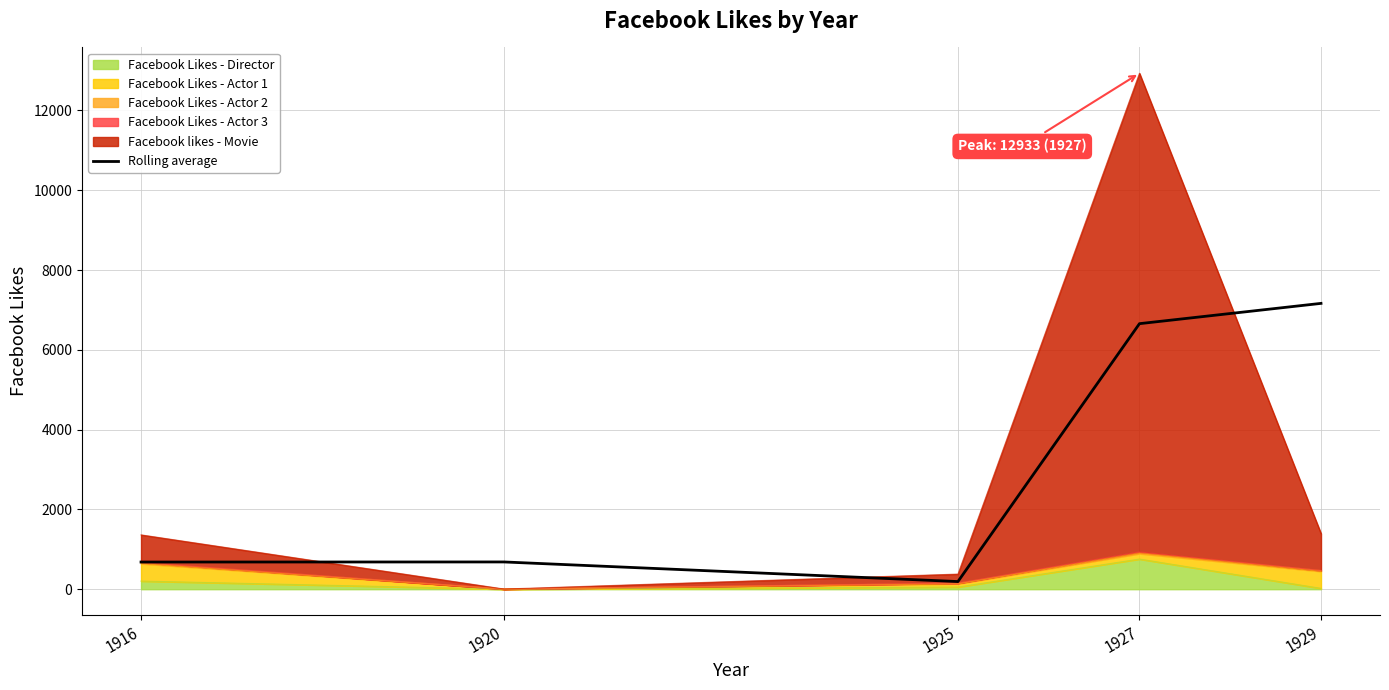

The value at 1929 is 4790.0. True or false?

False